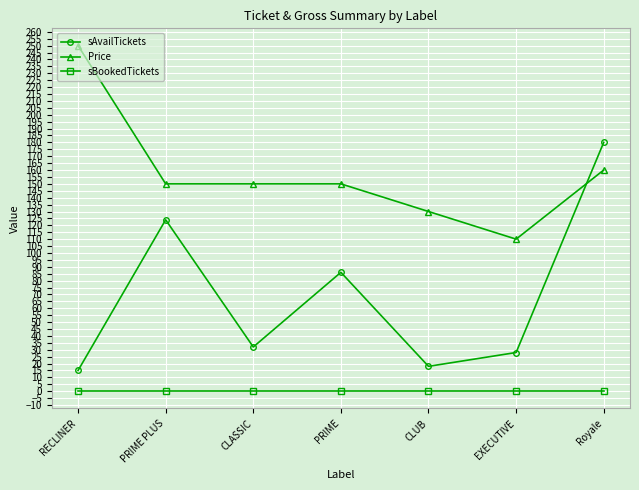

What is the average value of the Price series?

157